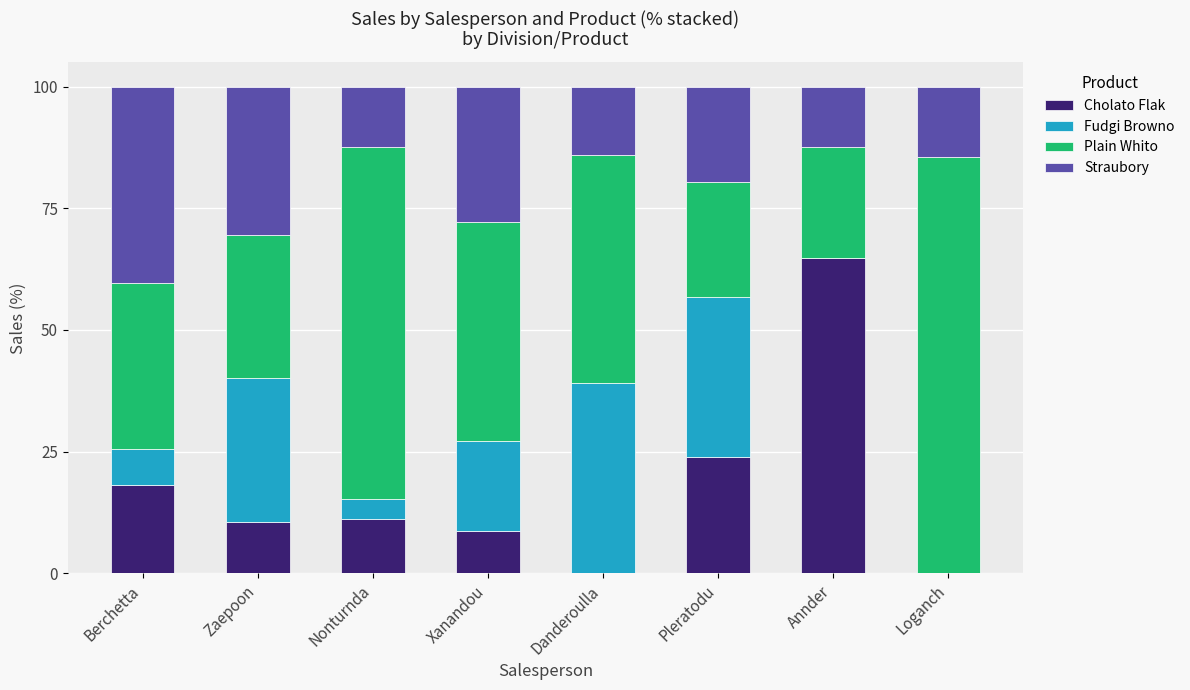

What is the maximum value for Cholato Flak?

64.8